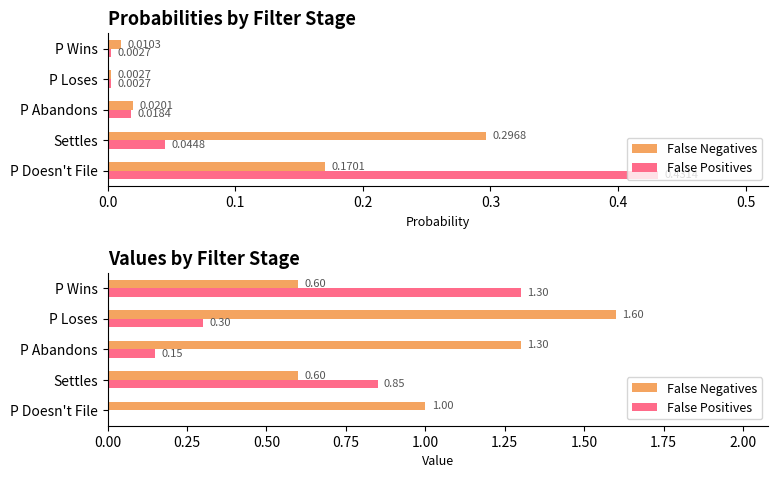

At P Loses, list the series in order from largest to smallest.

False Negatives, False Positives